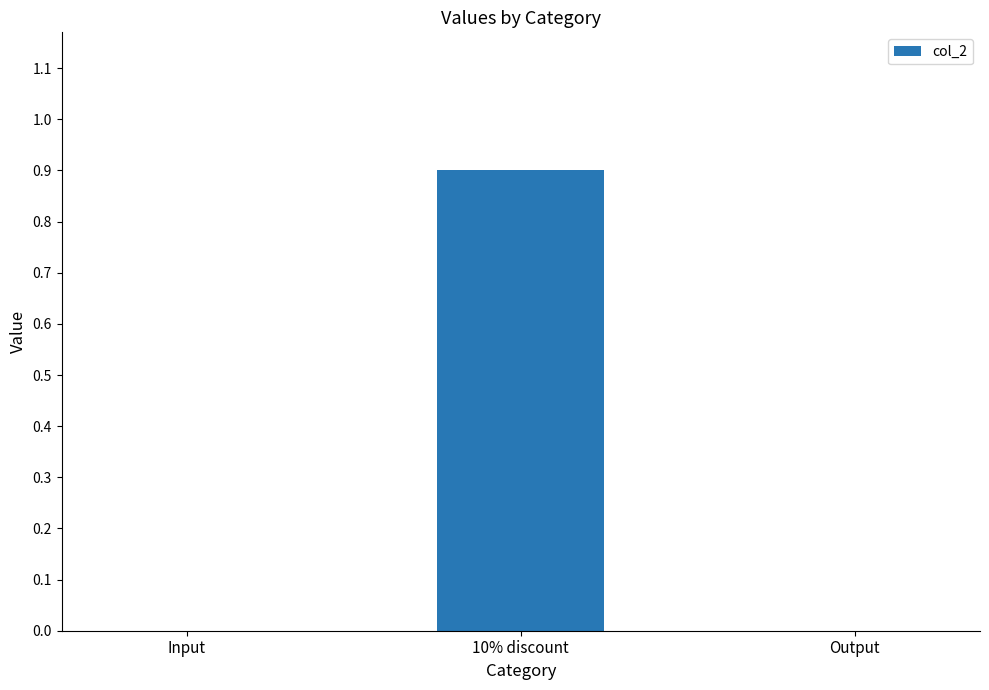

What is the difference between the values at Output and 10% discount?

0.9